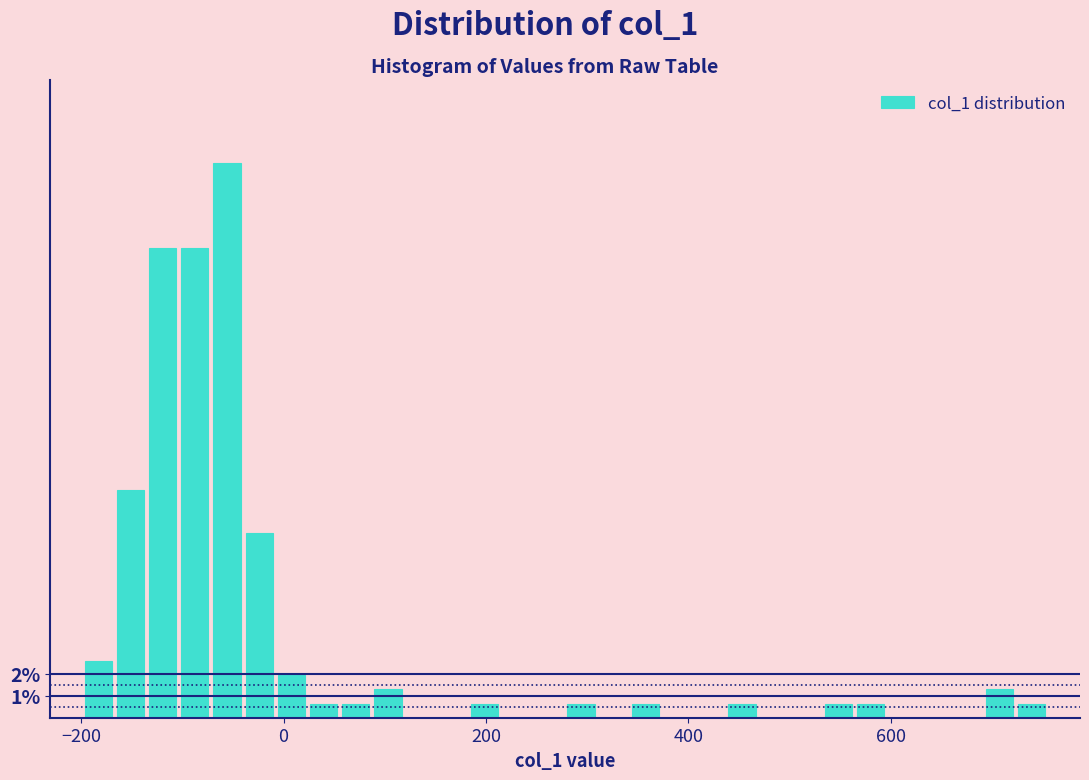

Read against the x-axis, roughly where is the centre of the tallest bar?

-60